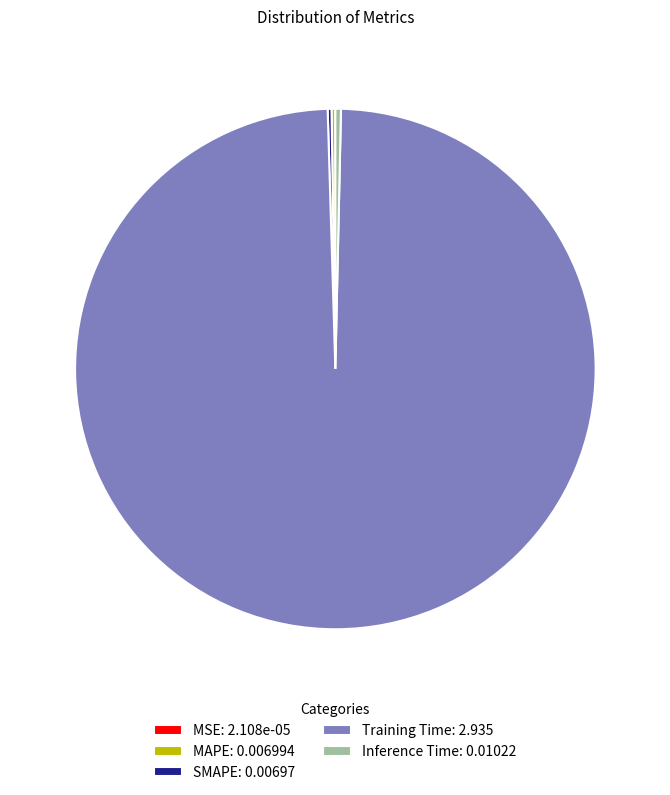

Is there a majority slice in this chart?

Yes